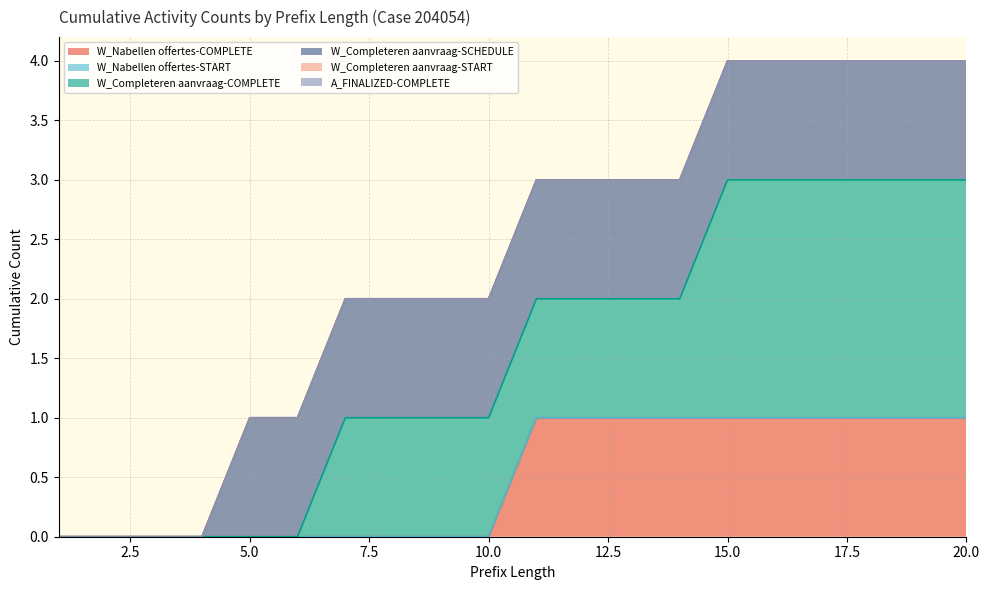

How many distinct data groups are displayed?

6